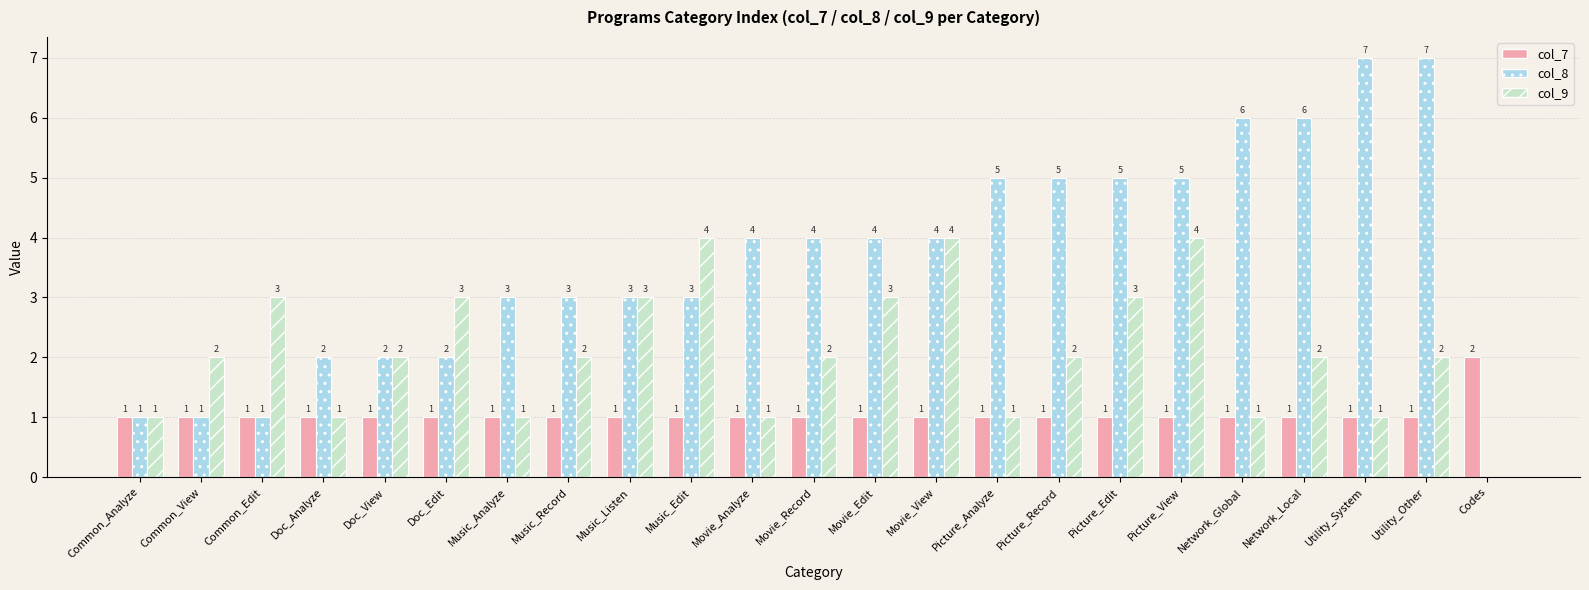

How many col_8 values are between 2 and 5?

15